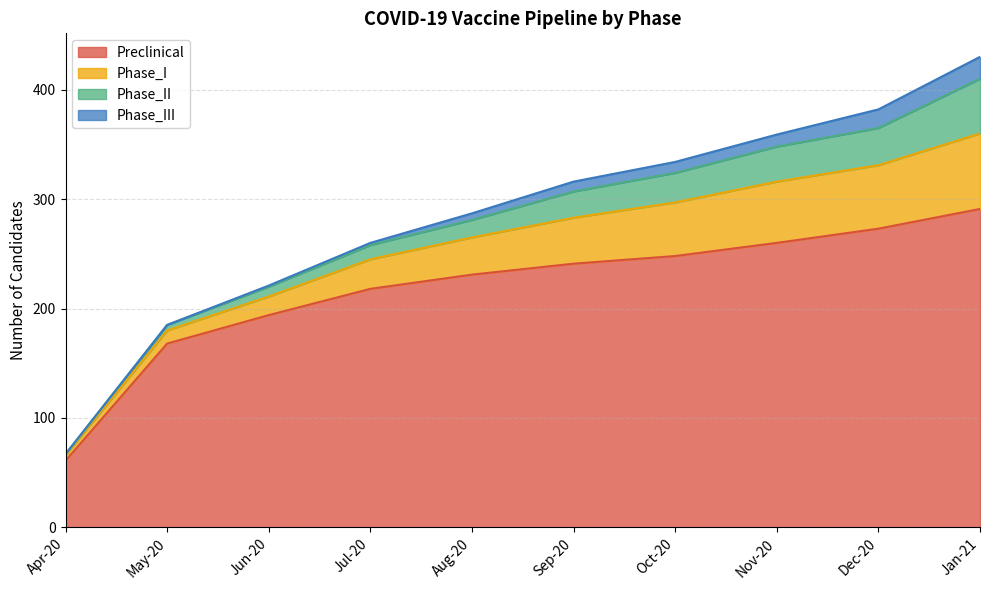

True or false: Phase_I and Phase_III cross at least once.

False